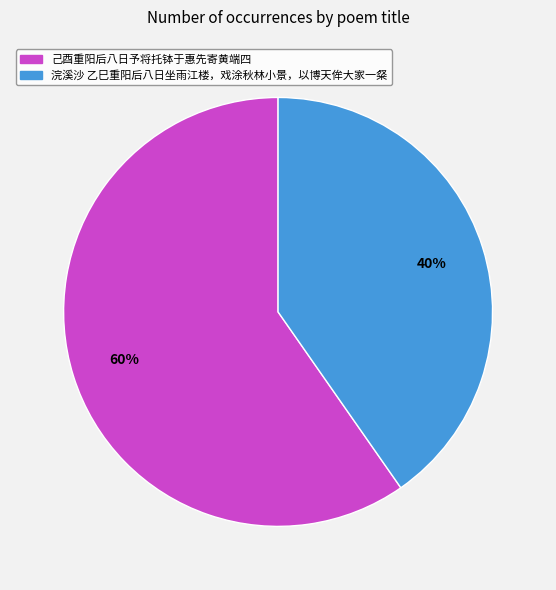

To the nearest percent, what is the average slice percentage?

50%